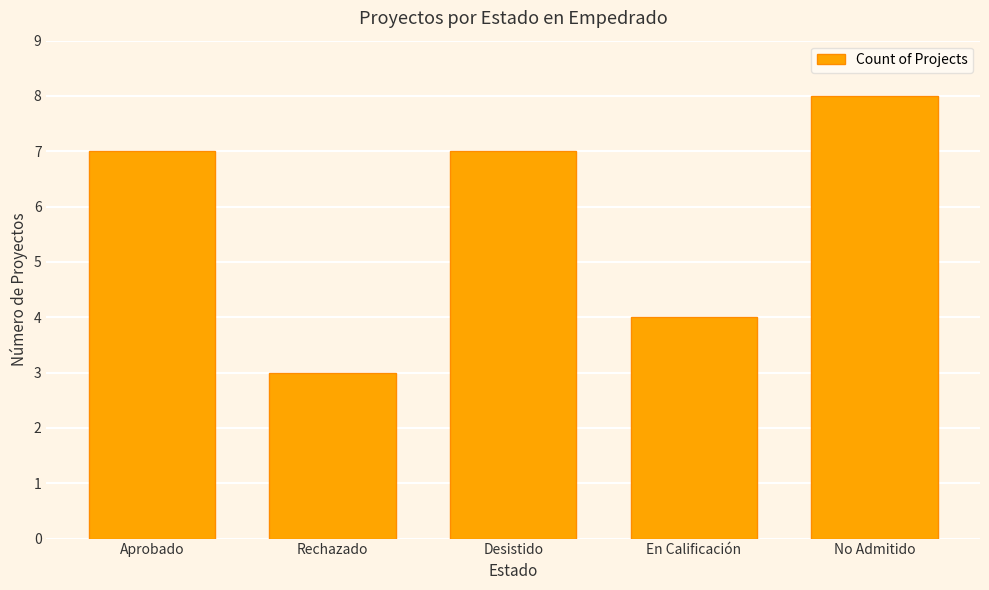

Where is the data nearest to the value 5?

En Calificación